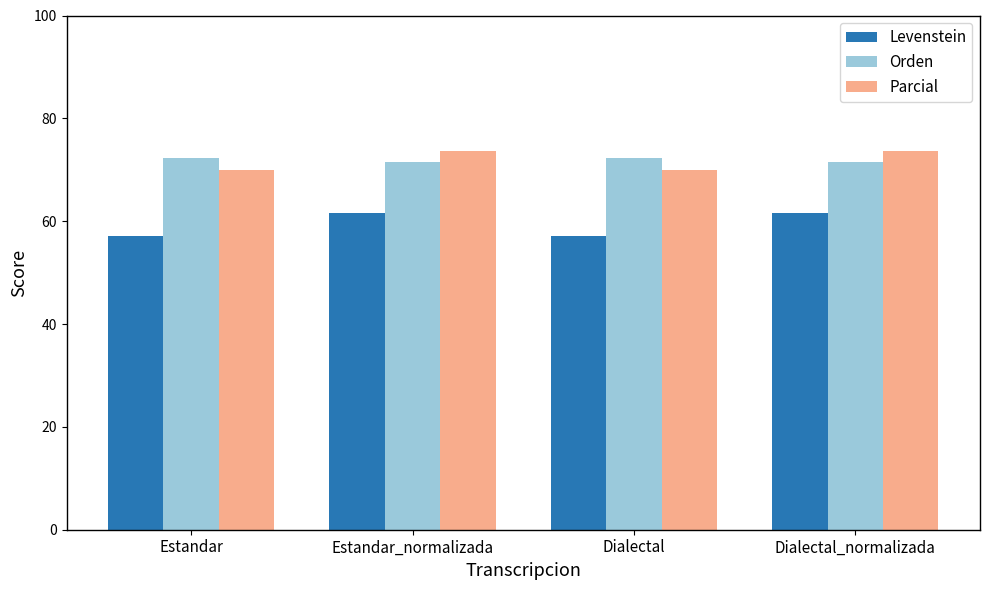

How many data points in Levenstein are above 61?

2